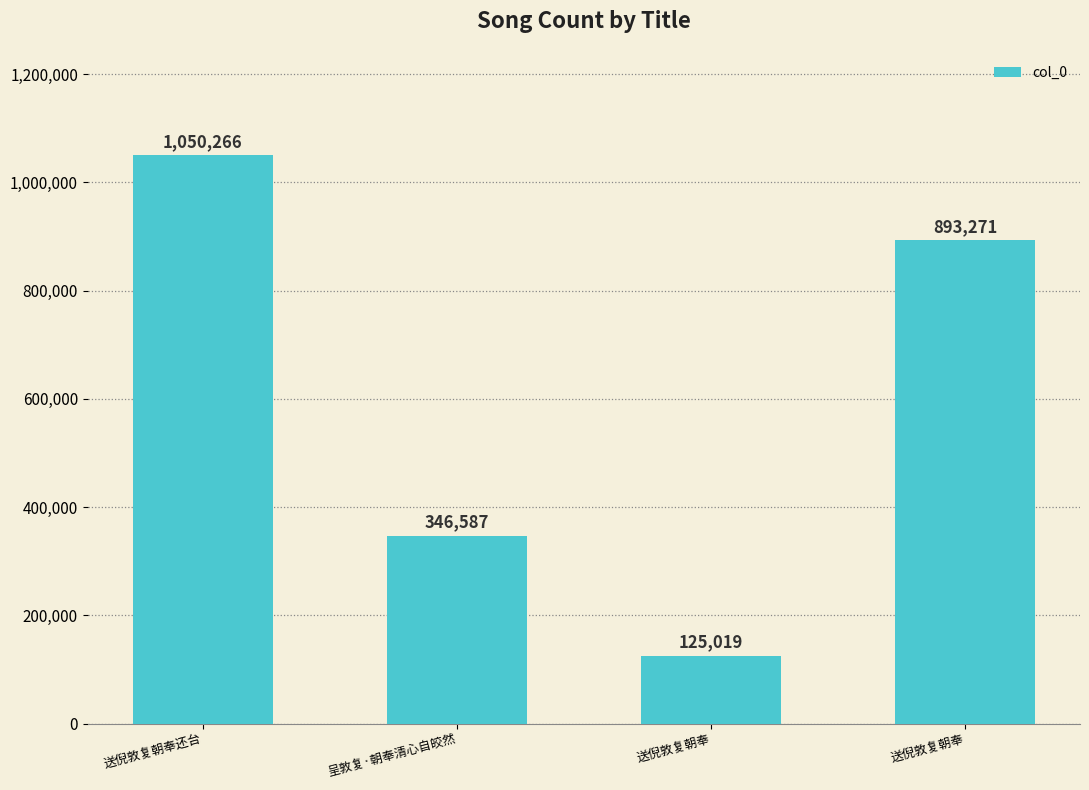

List the labels in order of value, largest first.

送倪敦复朝奉还台, 送倪敦复朝奉, 呈敦复·朝奉清心自皎然, 送倪敦复朝奉